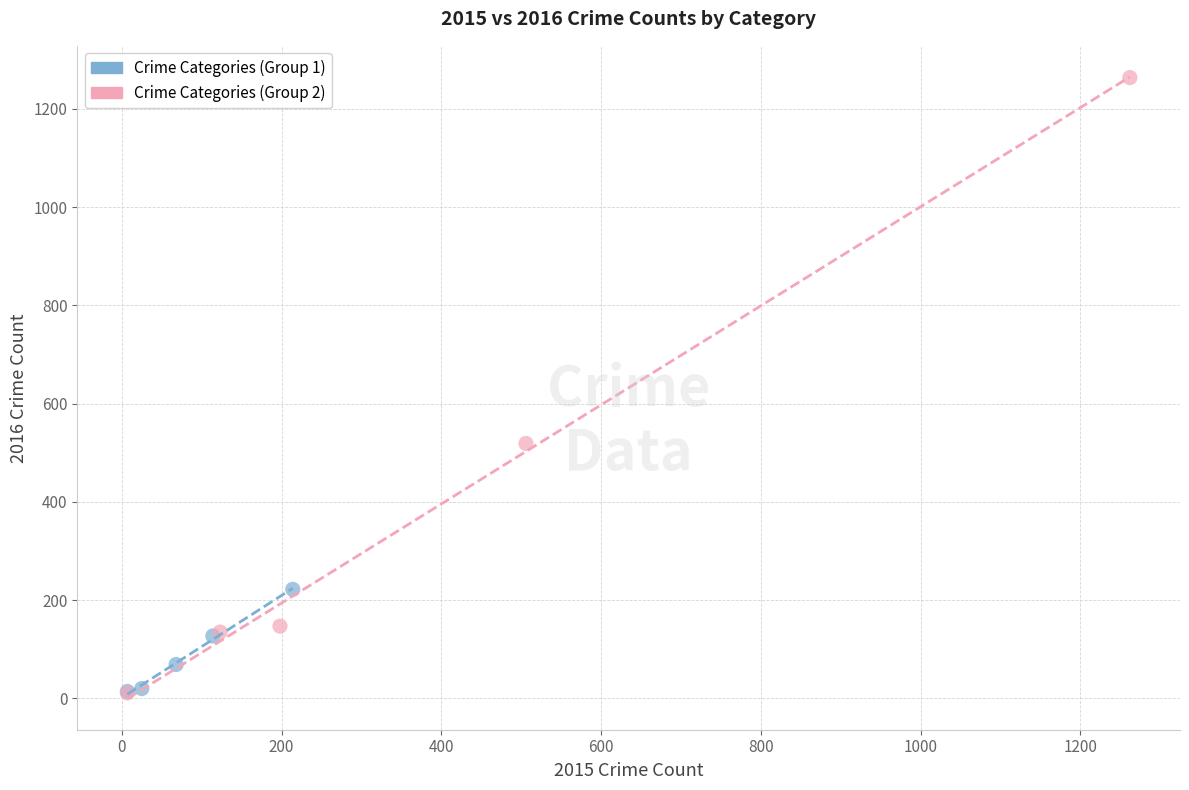

Which series has the largest Y range (max minus min)?

Crime Categories (Group 2)